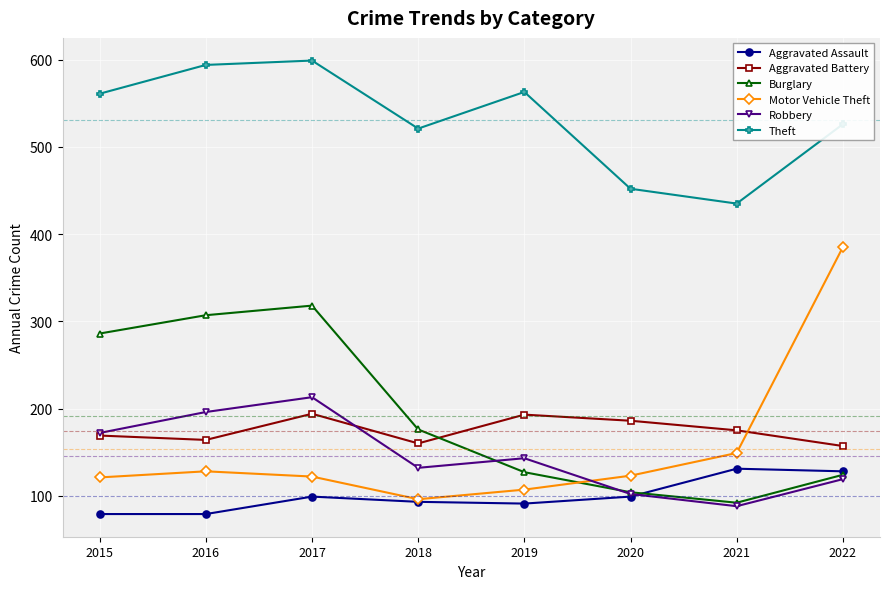

What is the approximate value of Aggravated Assault at 2022?

128